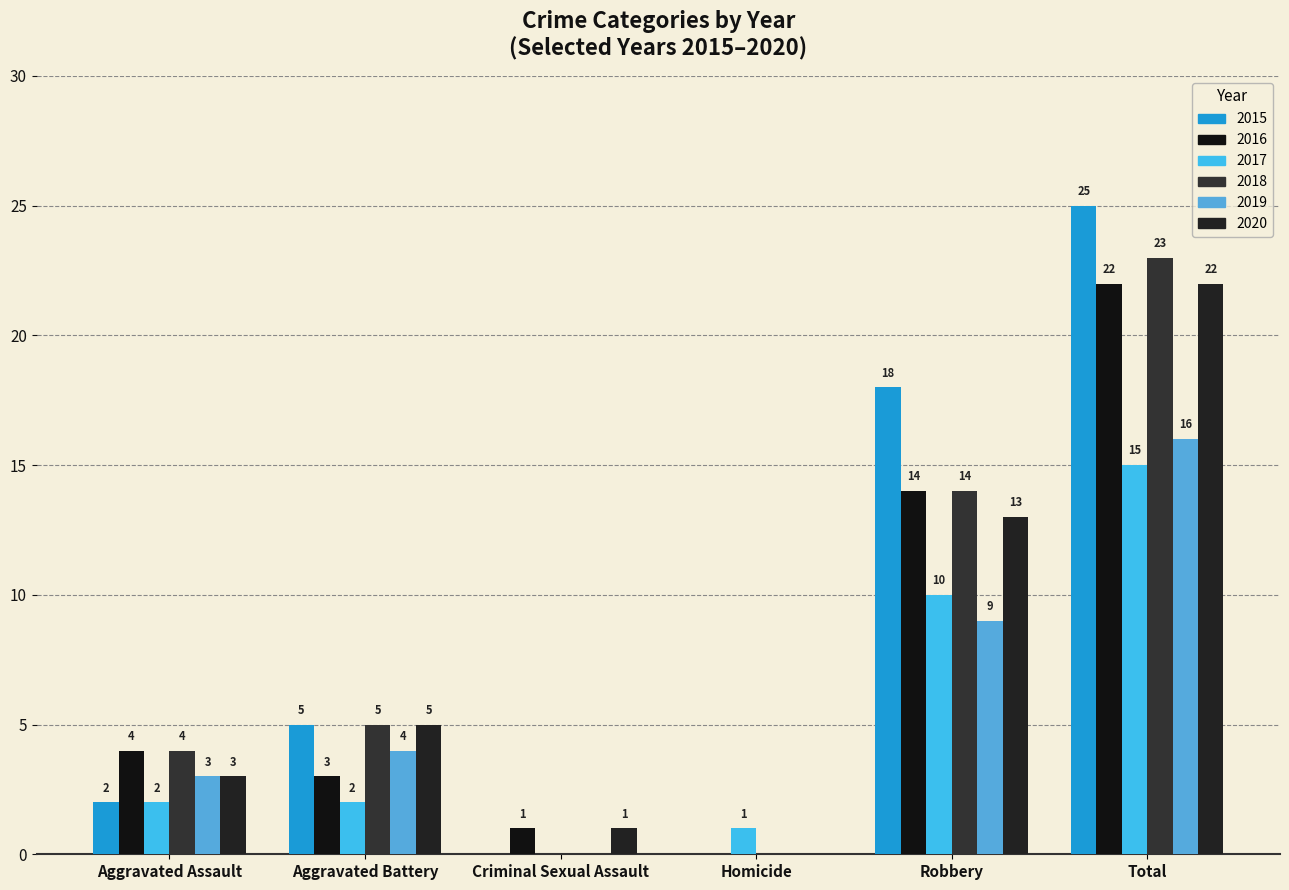

What is the label of the 2nd bar from the right?

Robbery